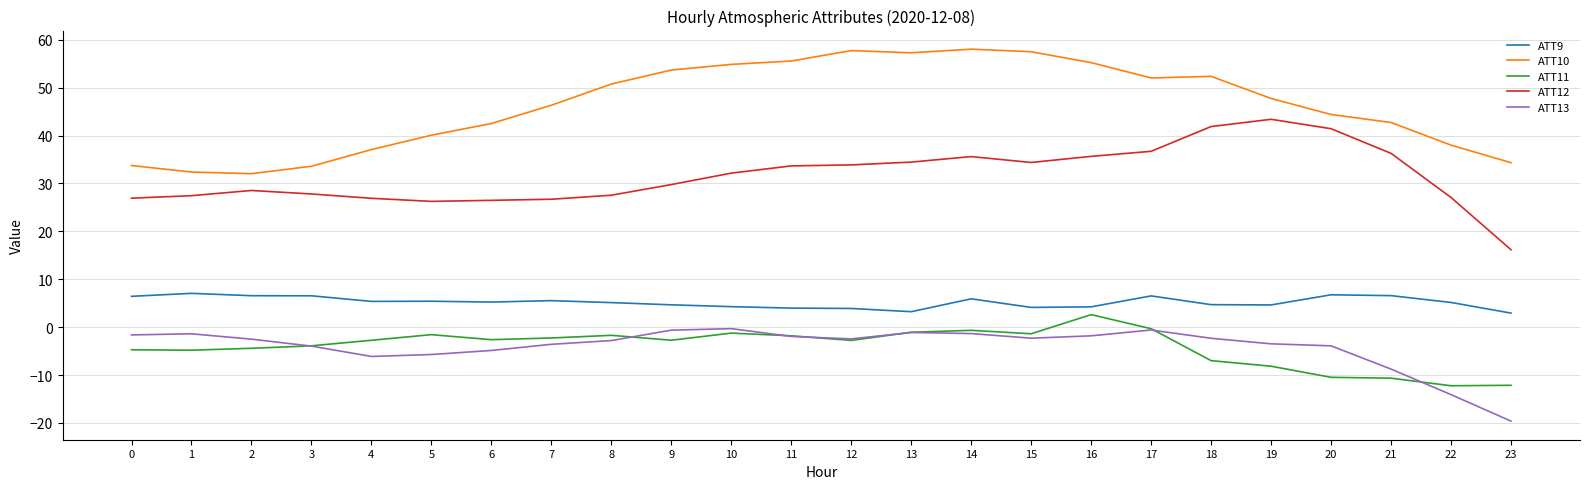

True or false: ATT12 has a value of 18.4 at 11.

False